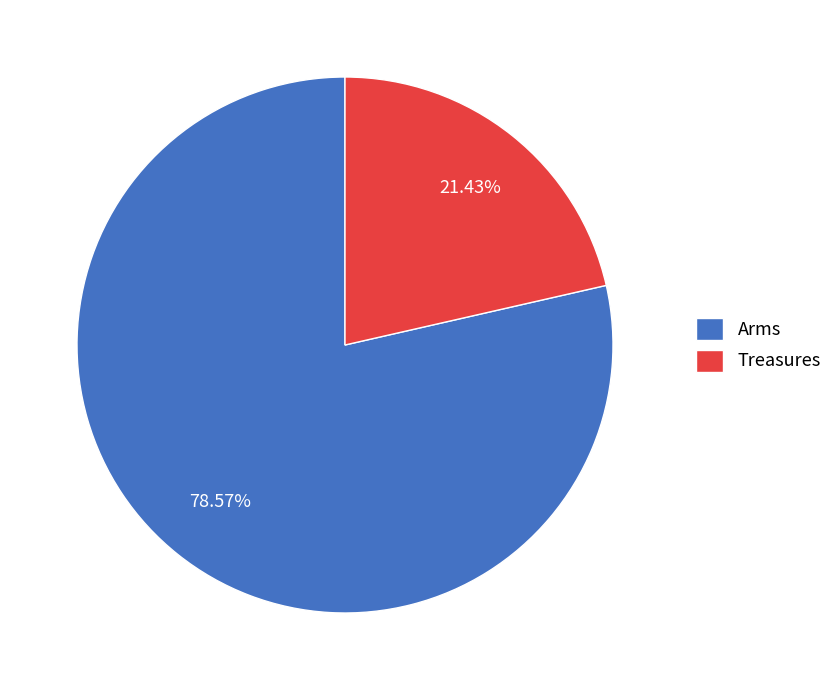

To the nearest percent, what portion does Treasures represent?

21%